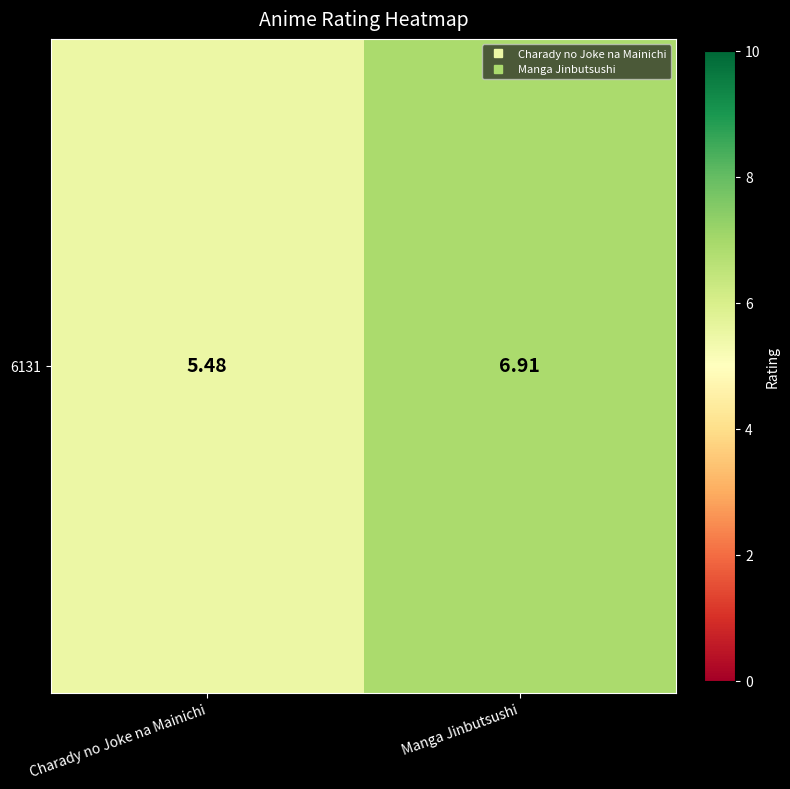

What is the approximate value at Charady no Joke na Mainichi?

5.5